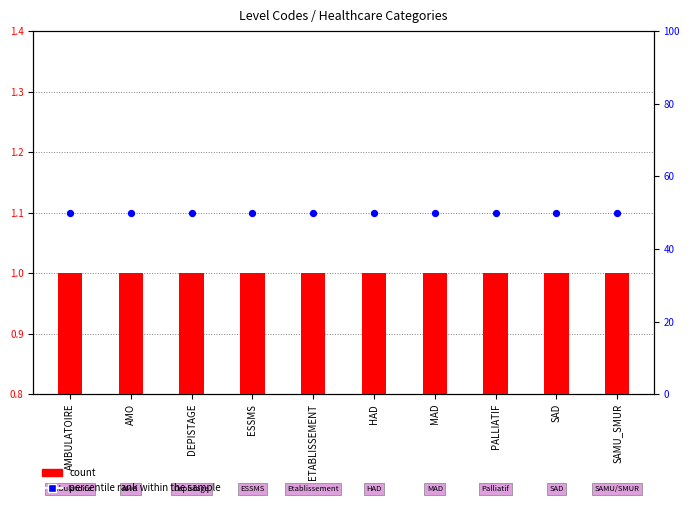

What are all the series names shown in the legend?

count, percentile rank within the sample